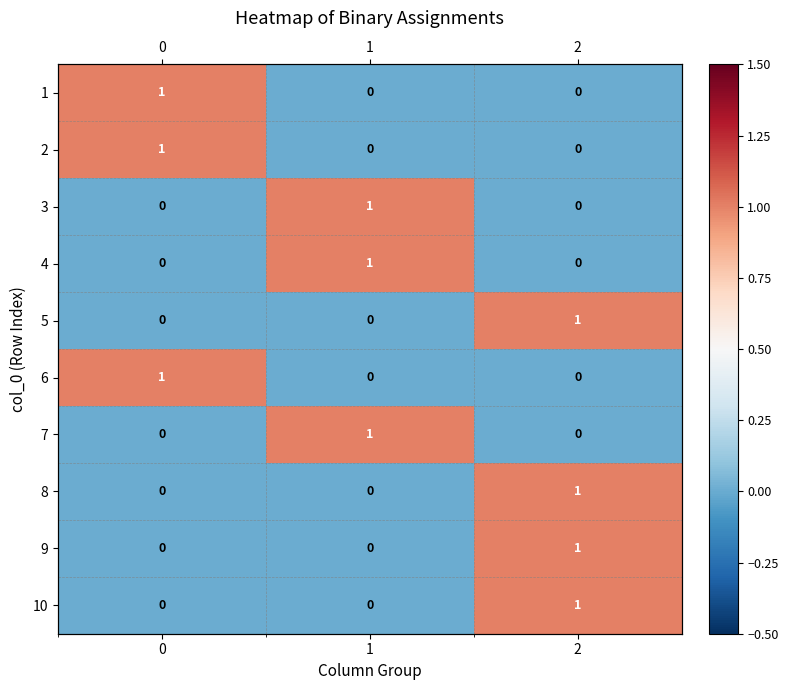

What is the sum of all row_4 values?

1